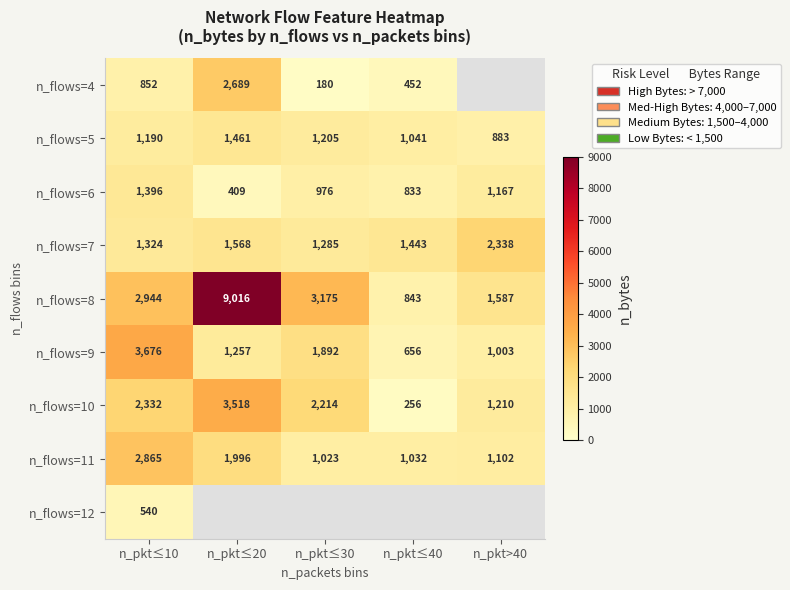

At which label is n_flows=7 closest to 1811?

n_pkt≤20